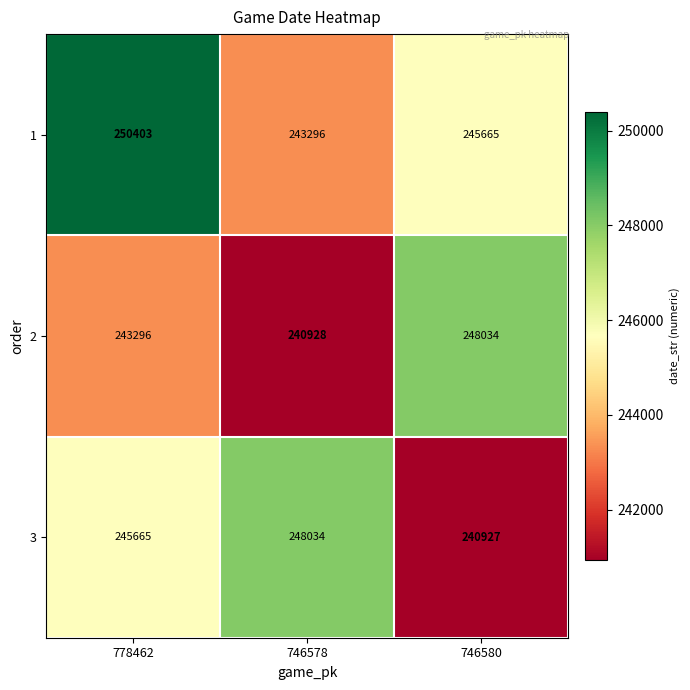

Which series has the largest total across all categories?

1